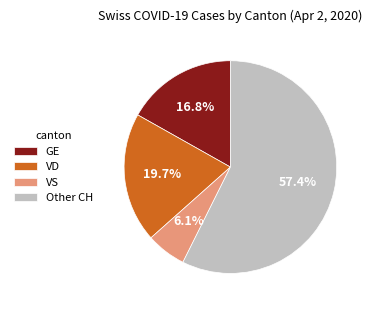

How many segments does this pie chart have?

4